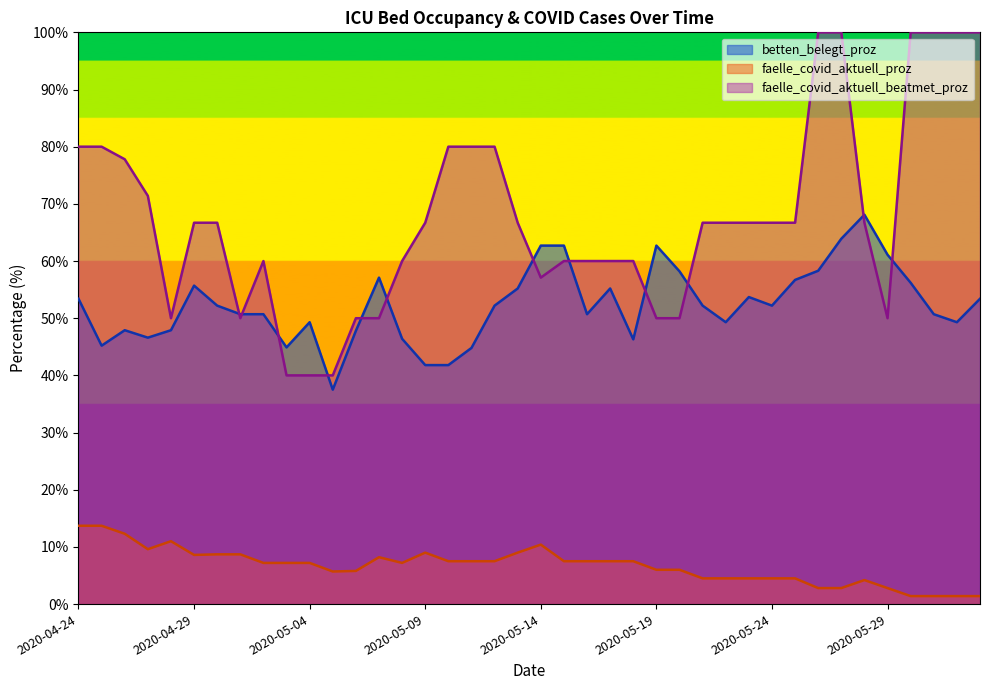

Rank the series by their average value, from lowest to highest.

faelle_covid_aktuell_proz, betten_belegt_proz, faelle_covid_aktuell_beatmet_proz